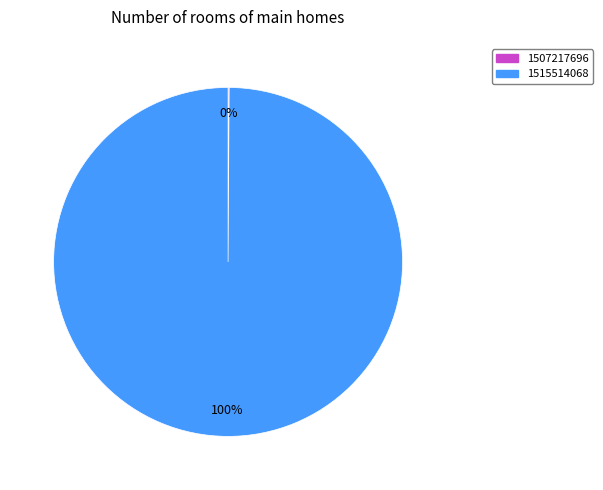

Is it true that 1515514068 is 100% of the pie?

True